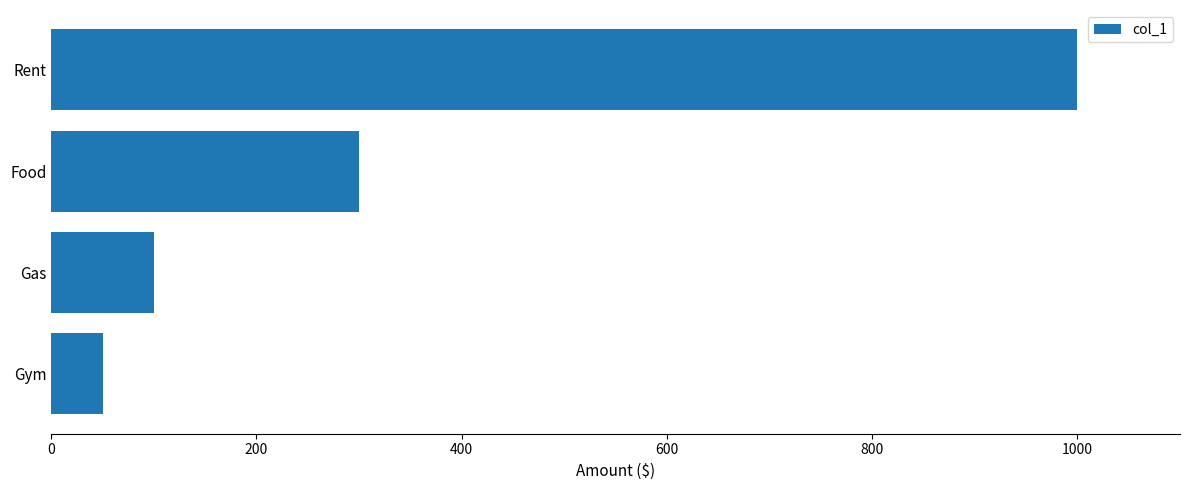

What is the greatest value displayed?

1000